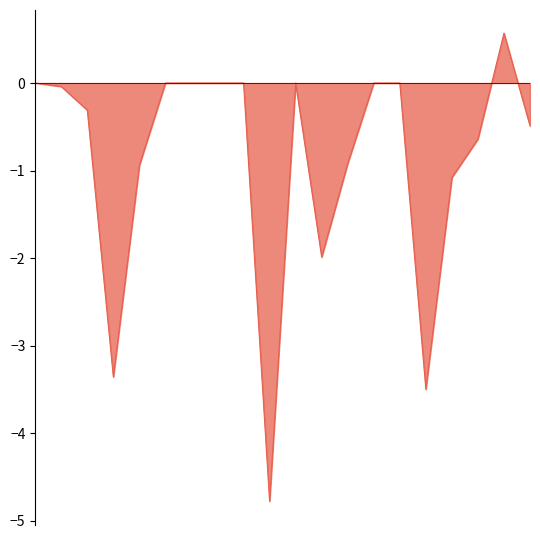

What is the maximum value shown in the chart?

0.6